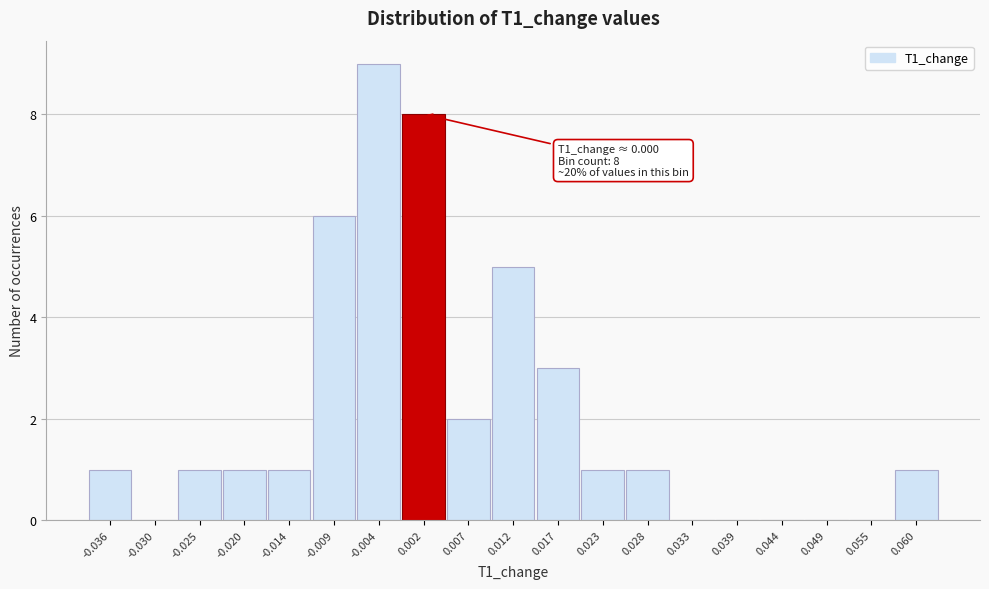

Which range on the x-axis has the tallest bar?

-0.006 to -0.001